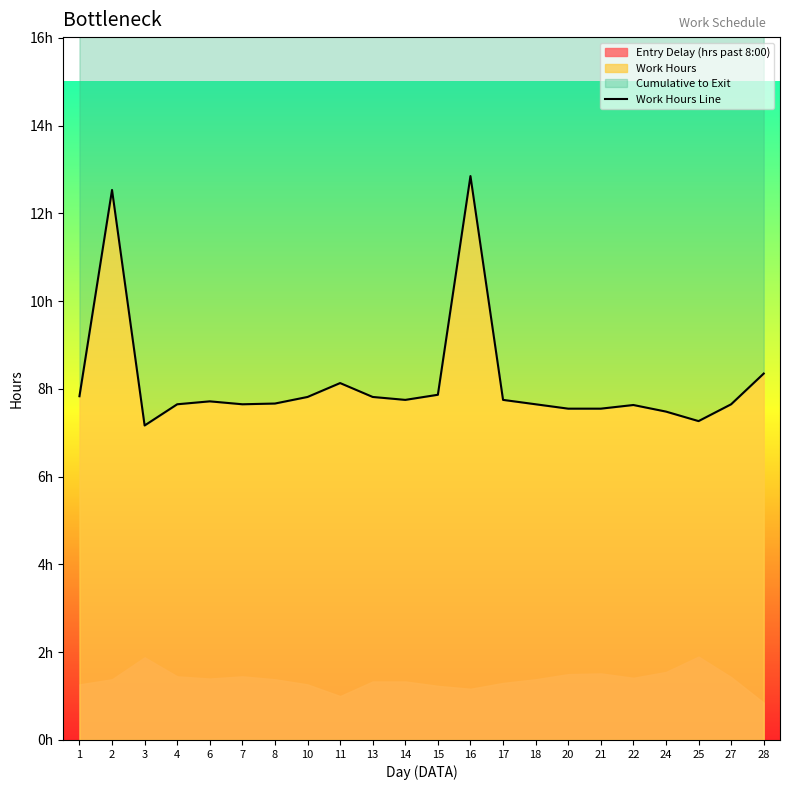

How many points are higher than both their immediate neighbors (excluding endpoints)?

5